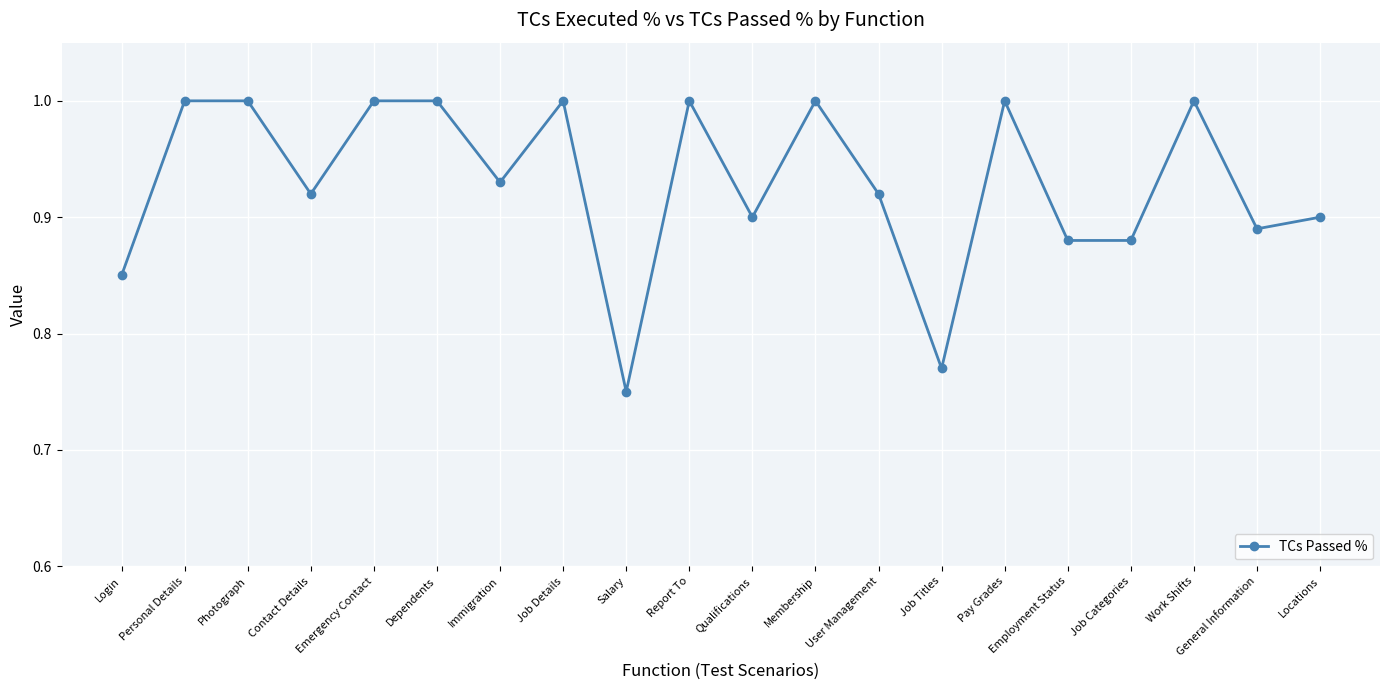

What is the sum of the values at General Information and Locations?

1.8